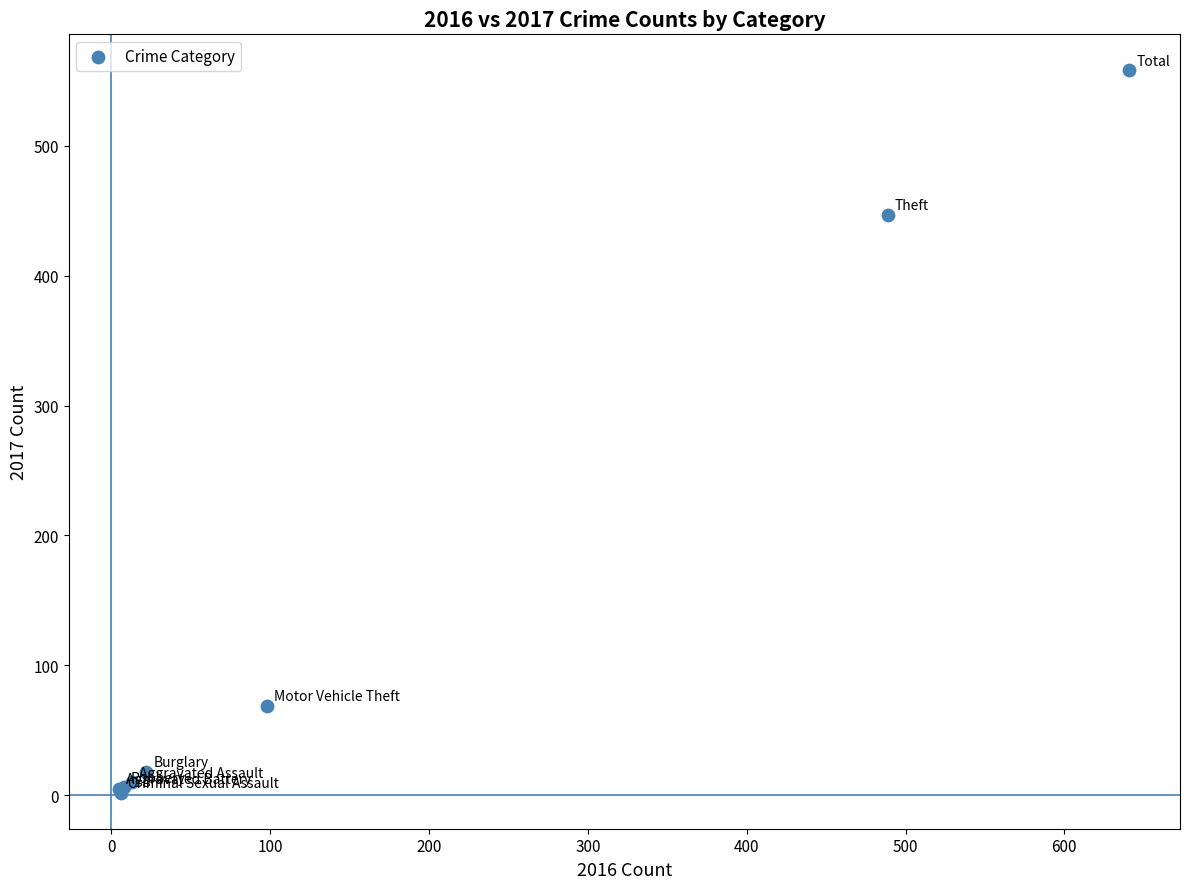

What Y value in the scatter plot is closest to 280?

447